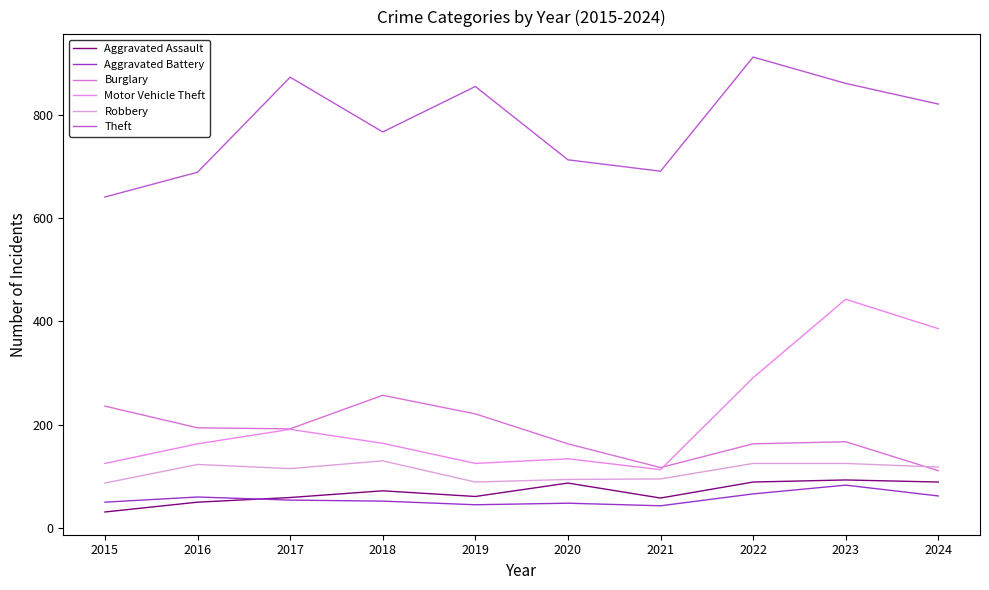

The Aggravated Assault series shows 148 at 2021. True or false?

False